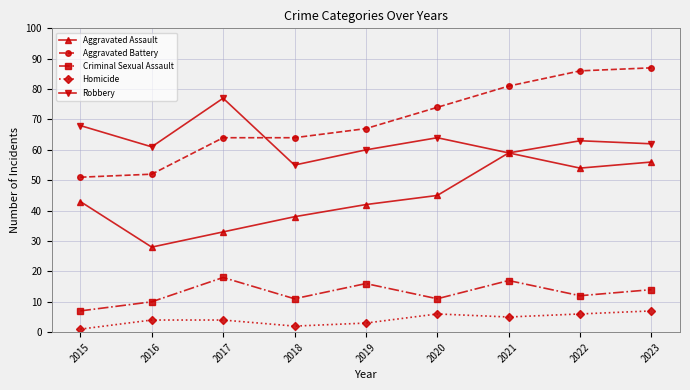

Between 2017 and 2019, which series saw the biggest shift?

Robbery